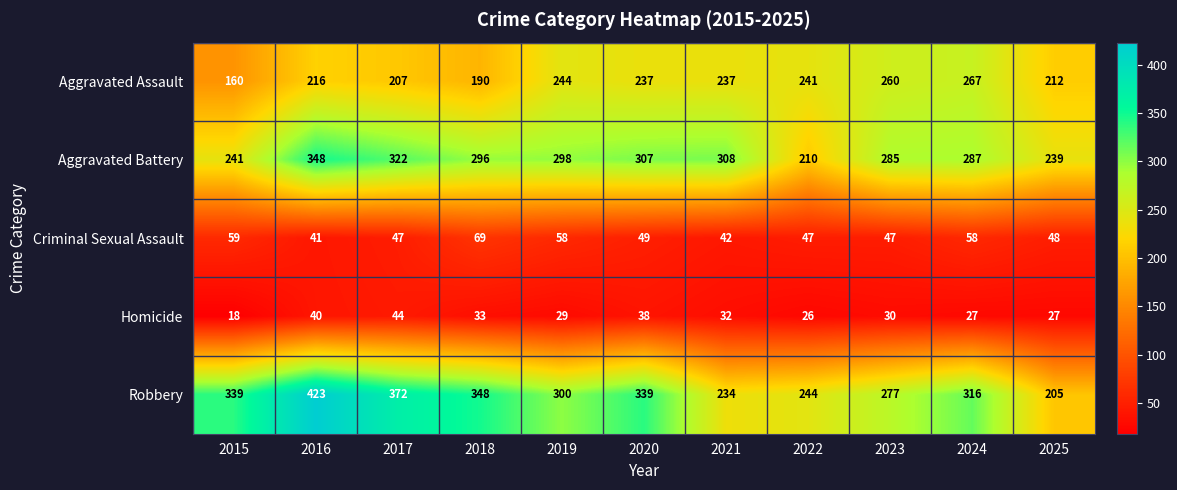

The value of Aggravated Battery at 2018 is 296. True or false?

True